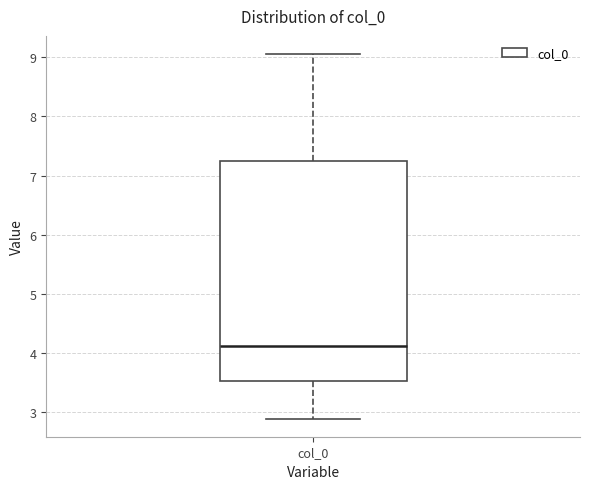

Transcribe this box plot: give where the median line is, the range the box spans, and where the two whiskers end, as read against the y-axis. The values are not printed on the chart, so give them approximately, as read against the axis.

median 4.1, box 3.5 to 7.2, whiskers 2.9 to 9.1